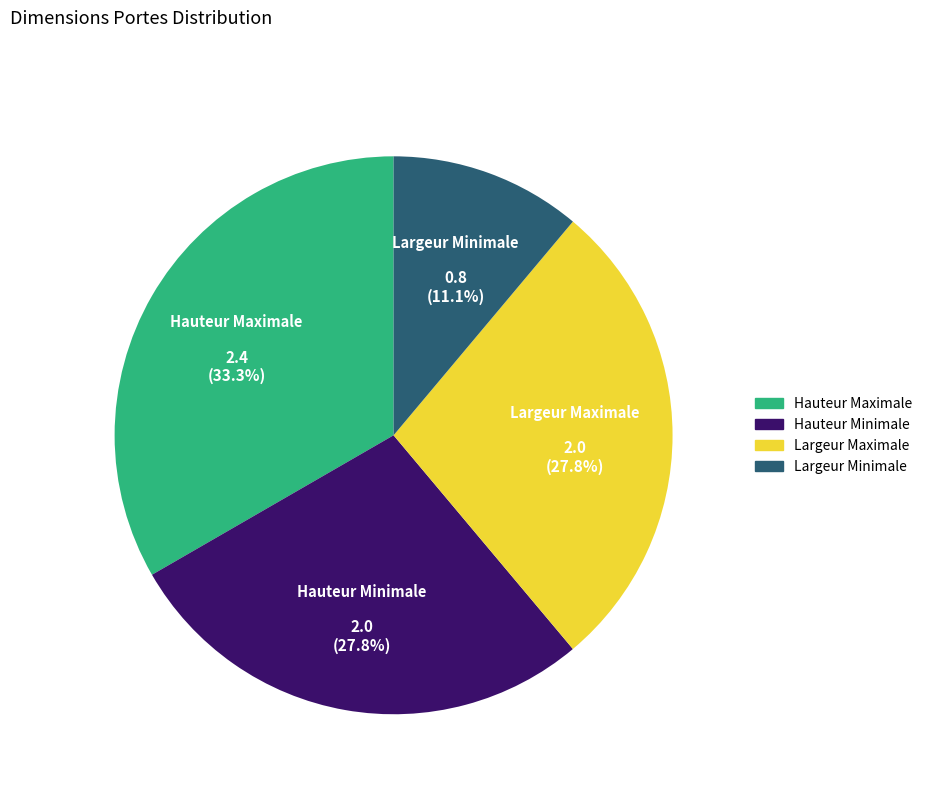

The Largeur Maximale slice represents 16% of the pie. True or false?

False